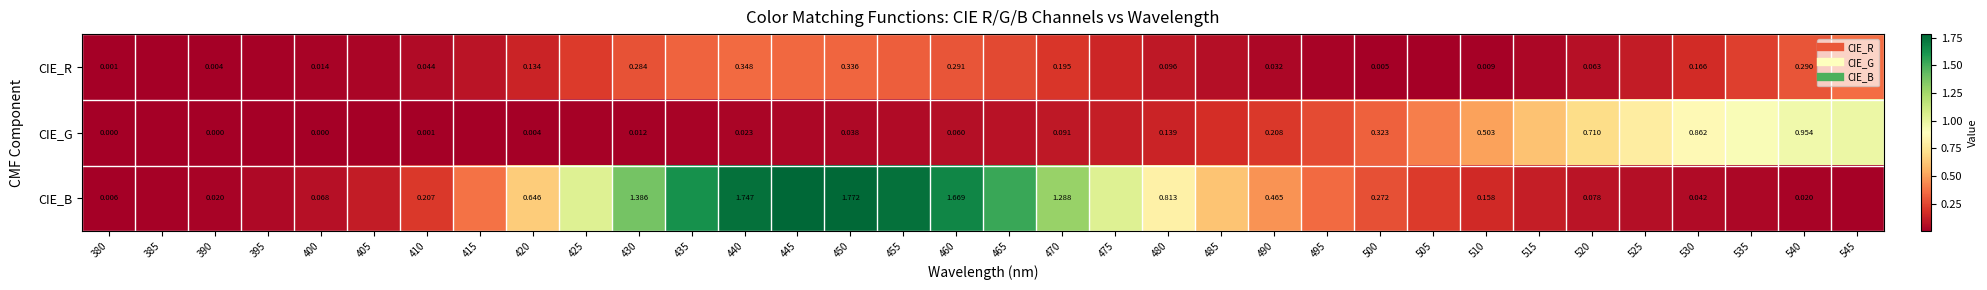

How many distinct data groups are displayed?

3